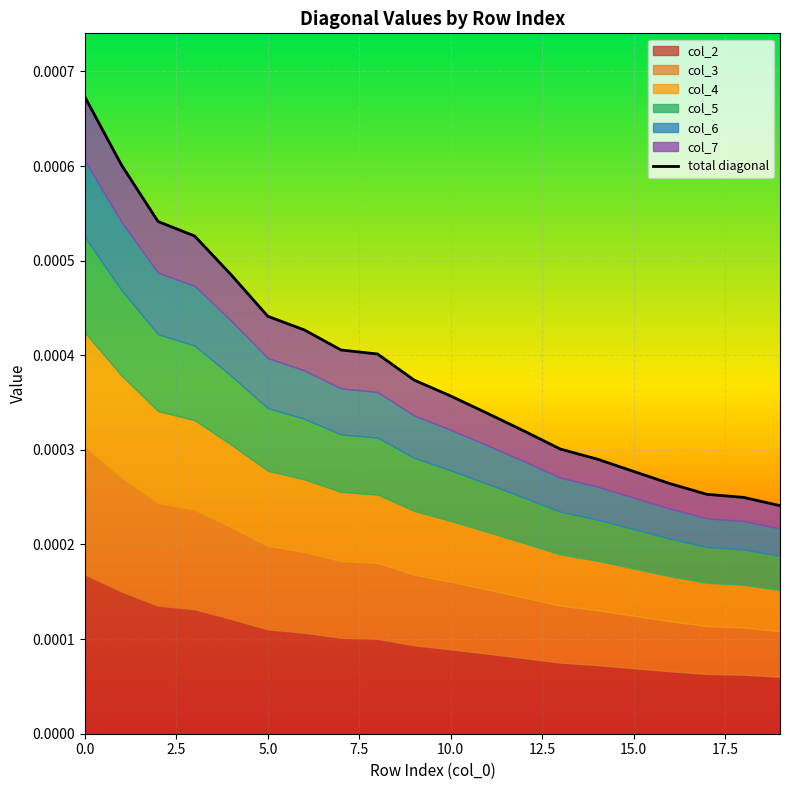

What is the label of the 15th point from the left?

14